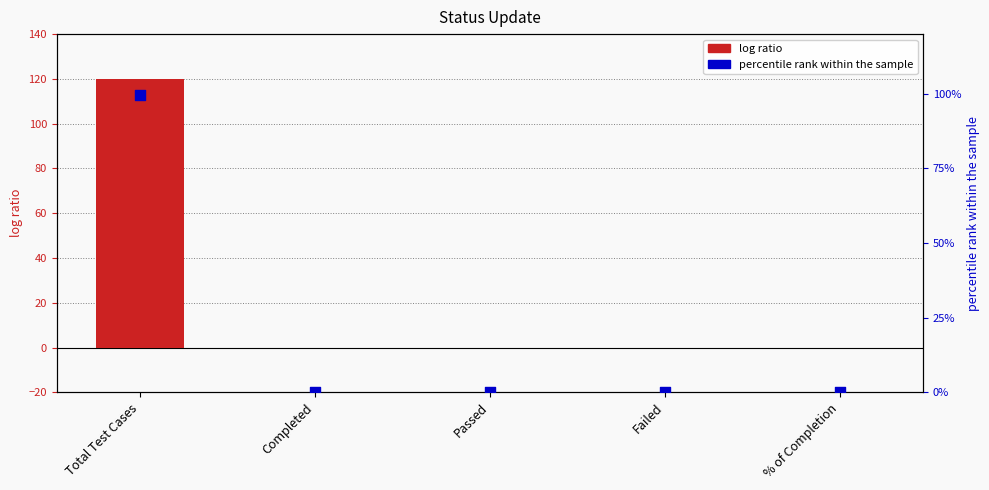

Which series contains the lowest Y value?

col_2